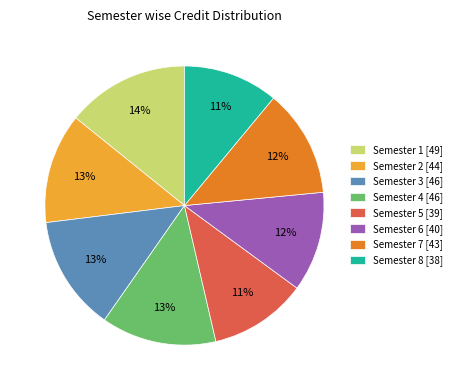

Is there any slice that represents more than half of the pie?

No